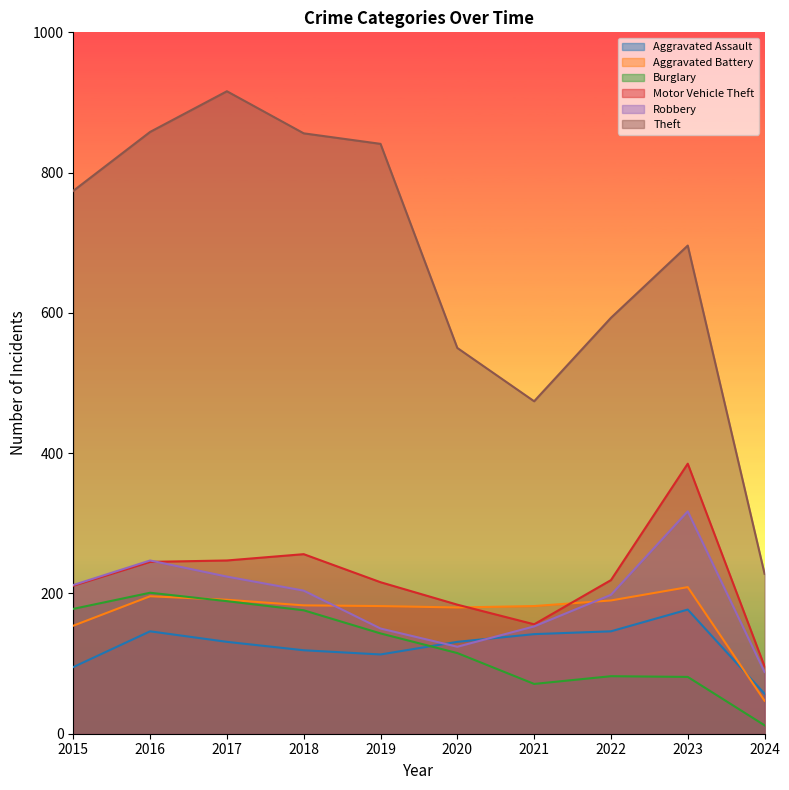

Rank the series by their maximum value, from lowest to highest.

Aggravated Assault, Burglary, Aggravated Battery, Robbery, Motor Vehicle Theft, Theft